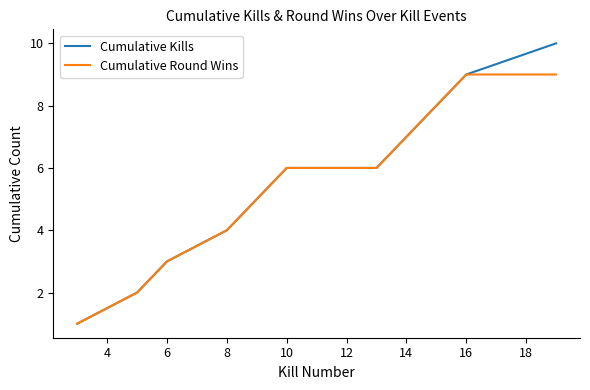

Rank the series by their maximum value, from highest to lowest.

Cumulative Kills, Cumulative Round Wins